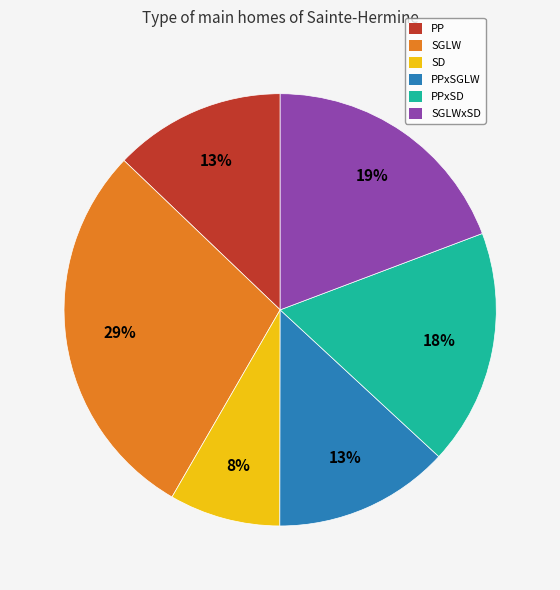

To the nearest percent, what is the average slice percentage?

17%